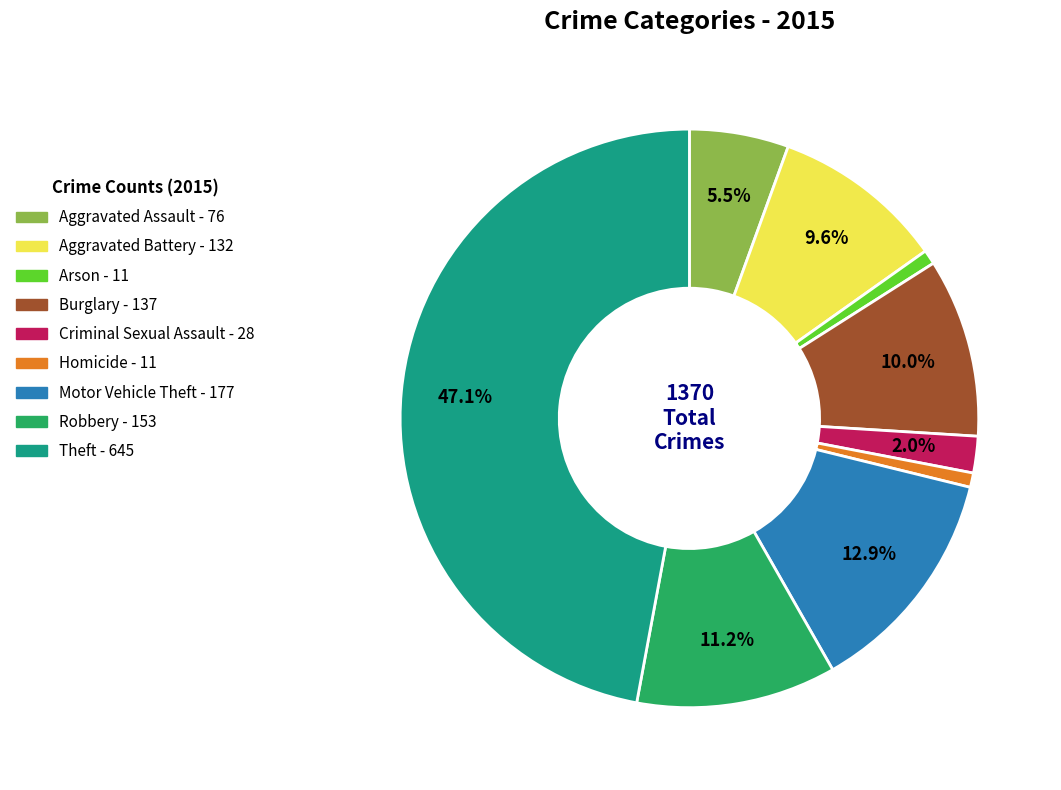

To the nearest percent, what is the difference between the Criminal Sexual Assault and Arson slice percentages?

1%